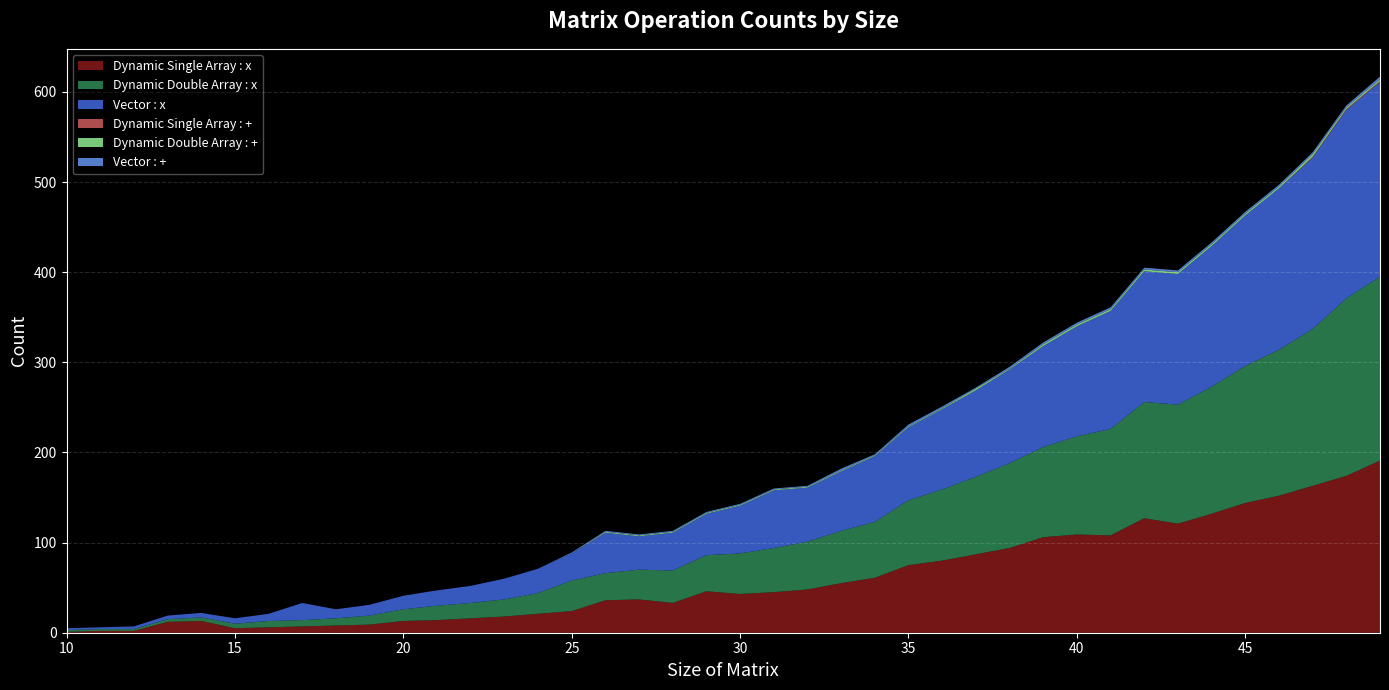

Reading right to left, transcribe all the data shown in this chart.

Dynamic Single Array : x: 49=191	48=174	47=163	46=152	45=144	44=132	43=121	42=127	41=108	40=109	39=106	38=94	37=87	36=80	35=75	34=61	33=55	32=48	31=45	30=43	29=46	28=33	27=37	26=36	25=24	24=21	23=18	22=16	21=14	20=13	19=9	18=8	17=7	16=6	15=5	14=13	13=12	12=2	11=2	10=1
Dynamic Double Array : x: 49=204	48=197	47=174	46=162	45=152	44=141	43=132	42=129	41=118	40=109	39=100	38=94	37=86	36=79	35=72	34=62	33=58	32=53	31=49	30=45	29=40	28=36	27=33	26=30	25=34	24=23	23=19	22=17	21=16	20=13	19=10	18=8	17=7	16=7	15=5	14=4	13=3	12=2	11=2	10=2
Vector : x: 49=216	48=209	47=190	46=179	45=167	44=156	43=145	42=145	41=131	40=122	39=112	38=104	37=96	36=89	35=81	34=73	33=66	32=60	31=64	30=53	29=46	28=42	27=37	26=45	25=30	24=27	23=23	22=19	21=17	20=15	19=12	18=10	17=19	16=8	15=6	14=5	13=4	12=3	11=2	10=2
Dynamic Single Array : +: 49=1	48=1	47=1	46=0	45=0	44=0	43=0	42=0	41=0	40=0	39=0	38=0	37=0	36=0	35=0	34=0	33=0	32=0	31=0	30=0	29=0	28=0	27=0	26=0	25=0	24=0	23=0	22=0	21=0	20=0	19=0	18=0	17=0	16=0	15=0	14=0	13=0	12=0	11=0	10=0
Dynamic Double Array : +: 49=2	48=2	47=3	46=2	45=2	44=2	43=2	42=2	41=2	40=2	39=2	38=1	37=2	36=1	35=1	34=1	33=1	32=1	31=1	30=1	29=1	28=1	27=1	26=1	25=0	24=0	23=0	22=0	21=0	20=0	19=0	18=0	17=0	16=0	15=0	14=0	13=0	12=0	11=0	10=0
Vector : +: 49=3	48=2	47=2	46=2	45=2	44=2	43=2	42=2	41=2	40=2	39=2	38=2	37=1	36=2	35=2	34=1	33=2	32=1	31=1	30=1	29=1	28=1	27=1	26=1	25=1	24=0	23=0	22=0	21=0	20=0	19=0	18=0	17=0	16=0	15=0	14=0	13=0	12=0	11=0	10=0